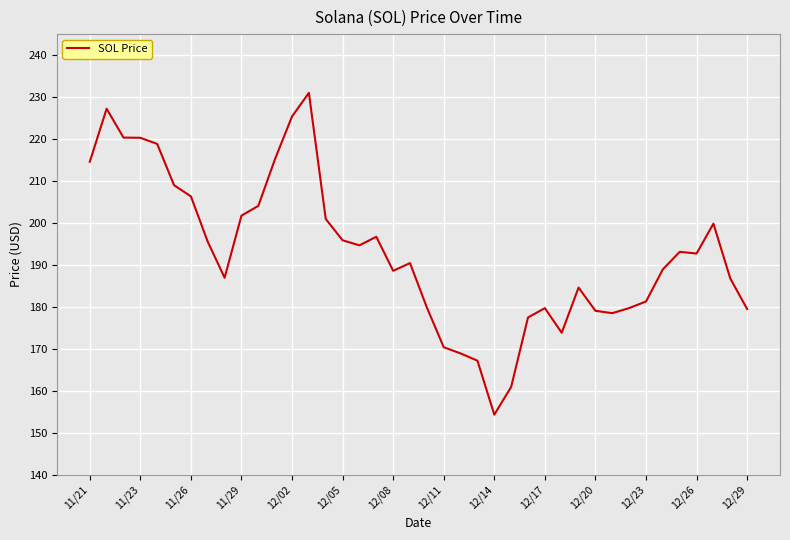

What is the maximum value shown in the chart?

231.0